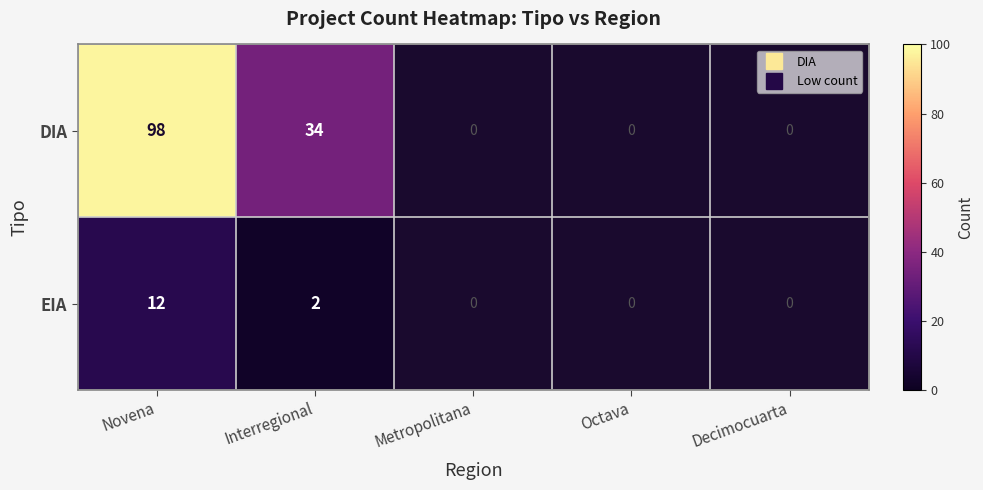

What is the maximum value for DIA?

98.0